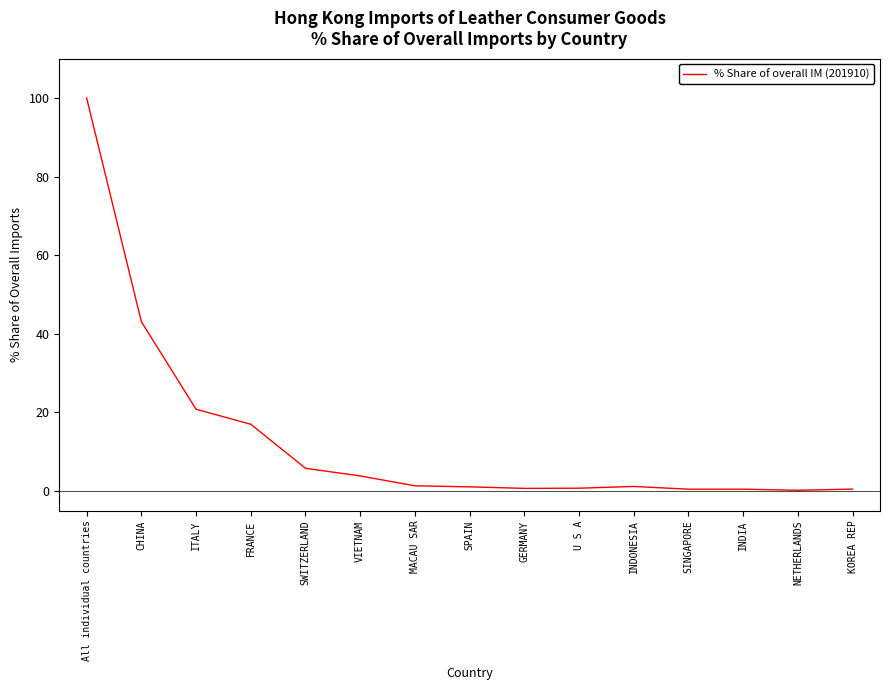

At which category does the chart reach its peak across all series?

All individual countries